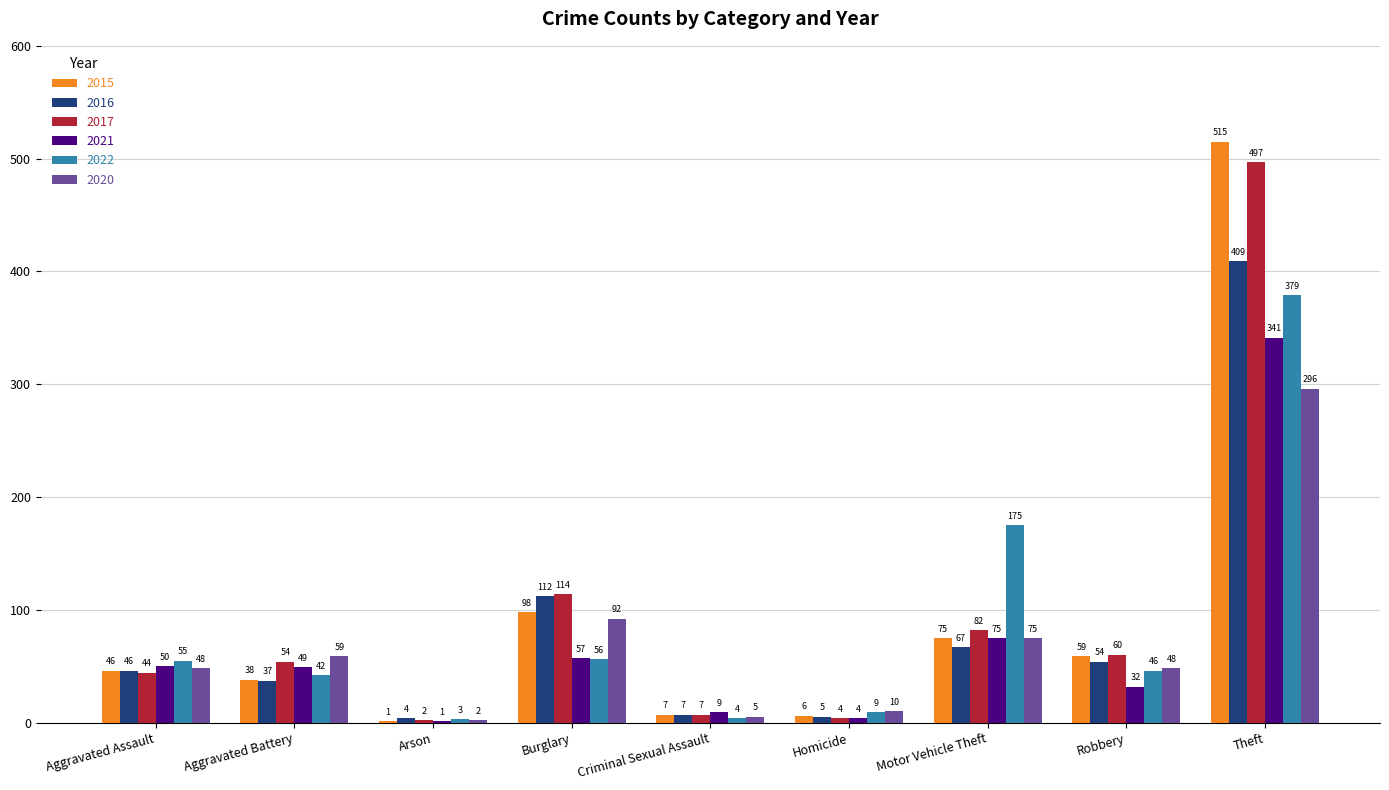

What is the average value of the 2022 series?

85